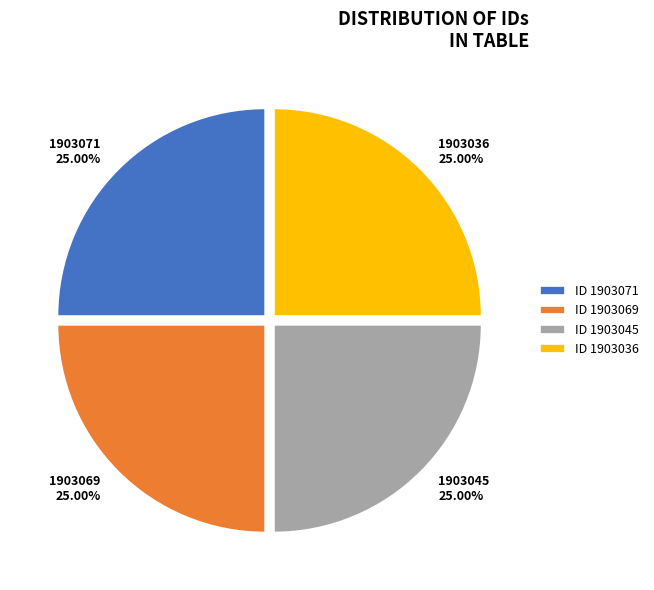

Approximately how many times larger is the value at 1903071 compared to 1903036?

1.0